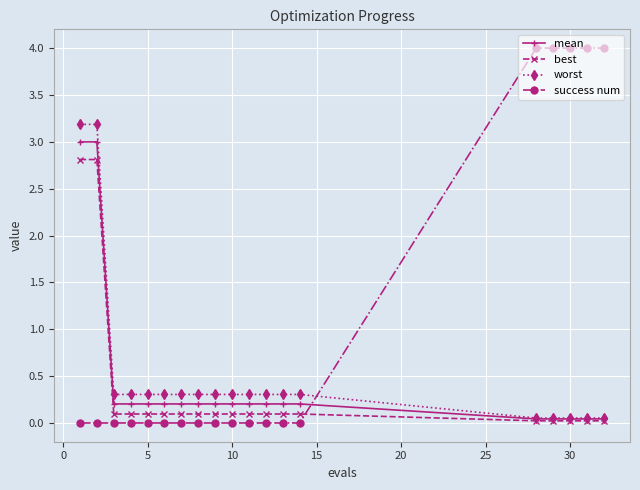

At how many categories does at least one series exceed 3?

7